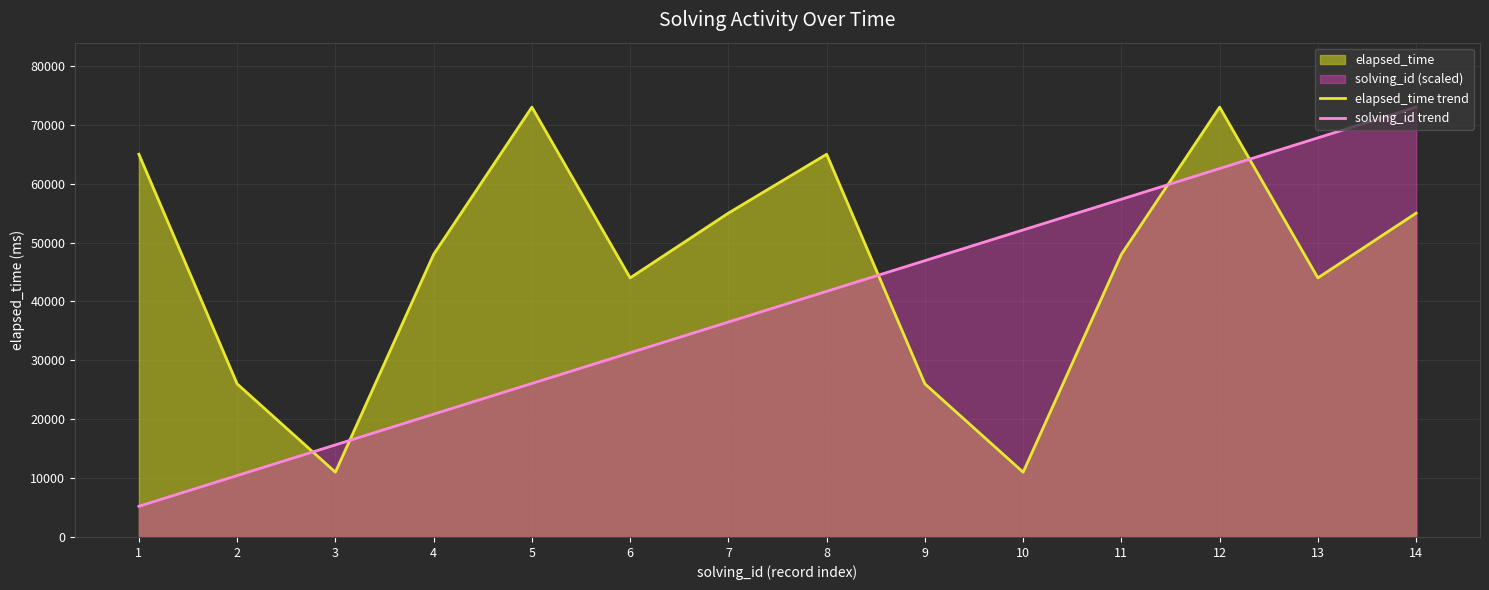

List the series in order of their peak value, highest first.

elapsed_time trend, solving_id trend